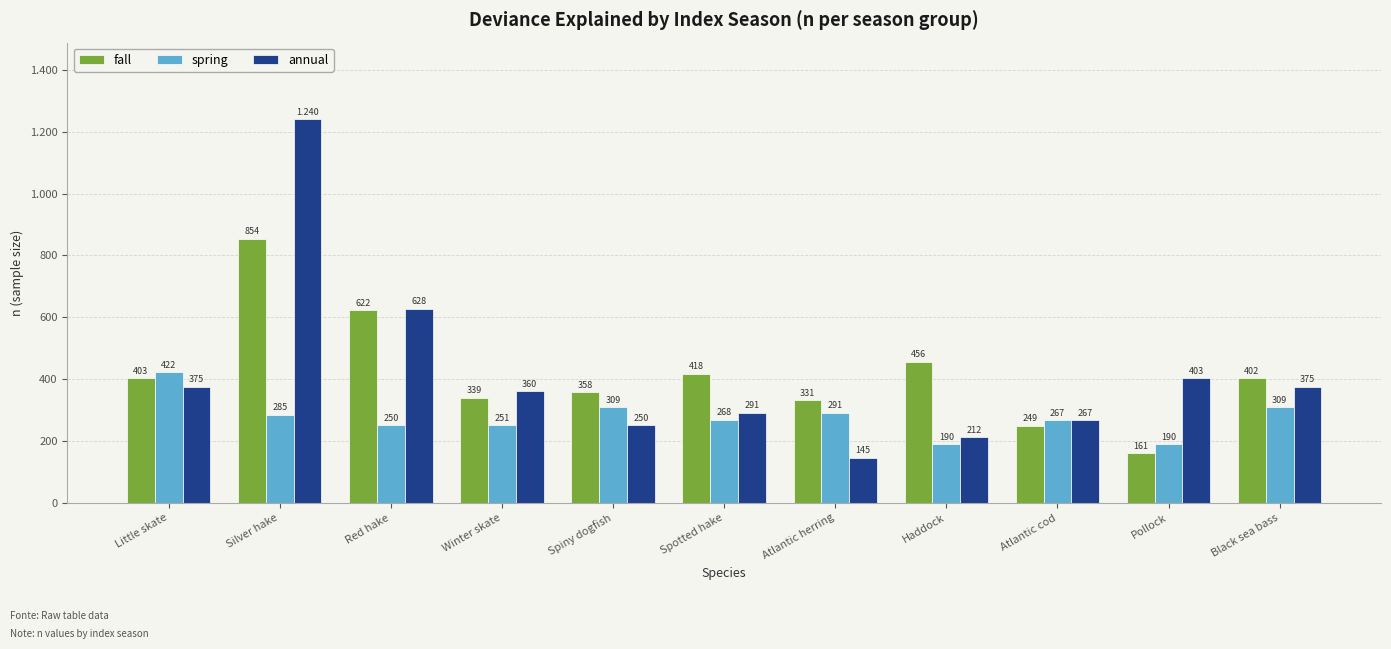

What are all the series names shown in the legend?

fall, spring, annual